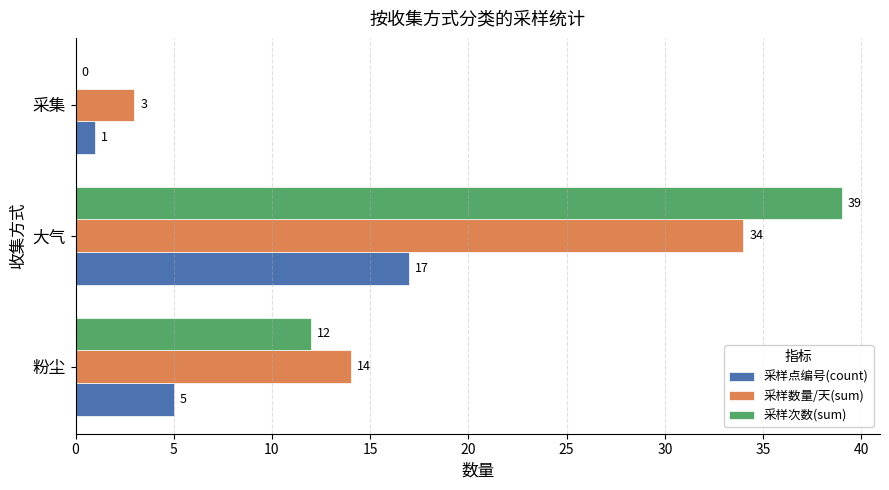

Which category has the highest value across all series?

大气